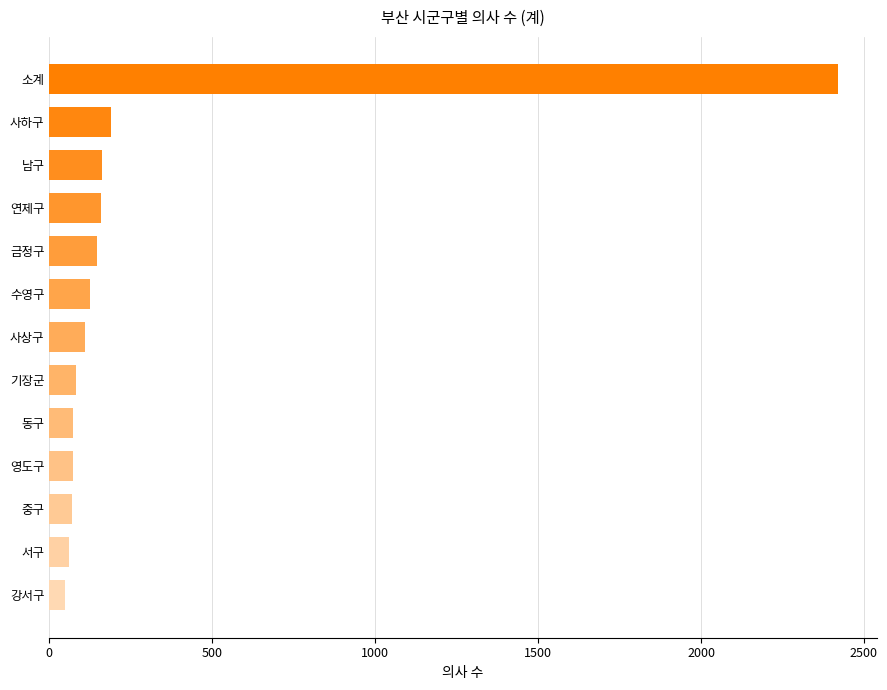

What is the ratio of the value at 수영구 to the value at 기장군?

1.5